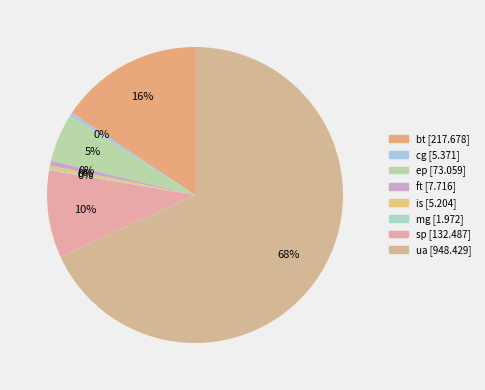

Is it true that mg is 1% of the pie?

False